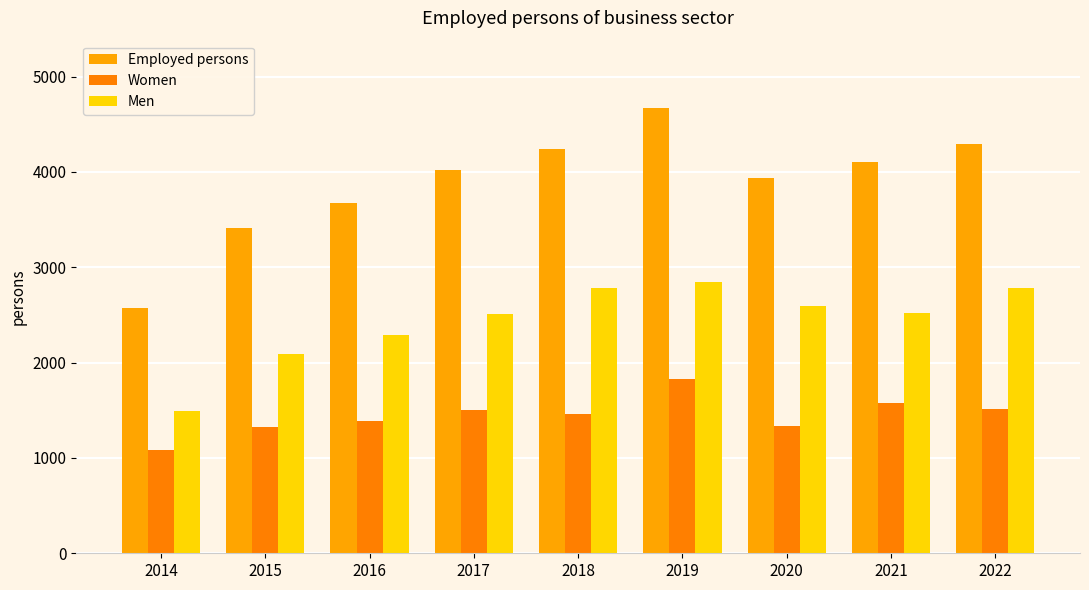

Are the bars grouped side by side (vs. stacked)?

Yes